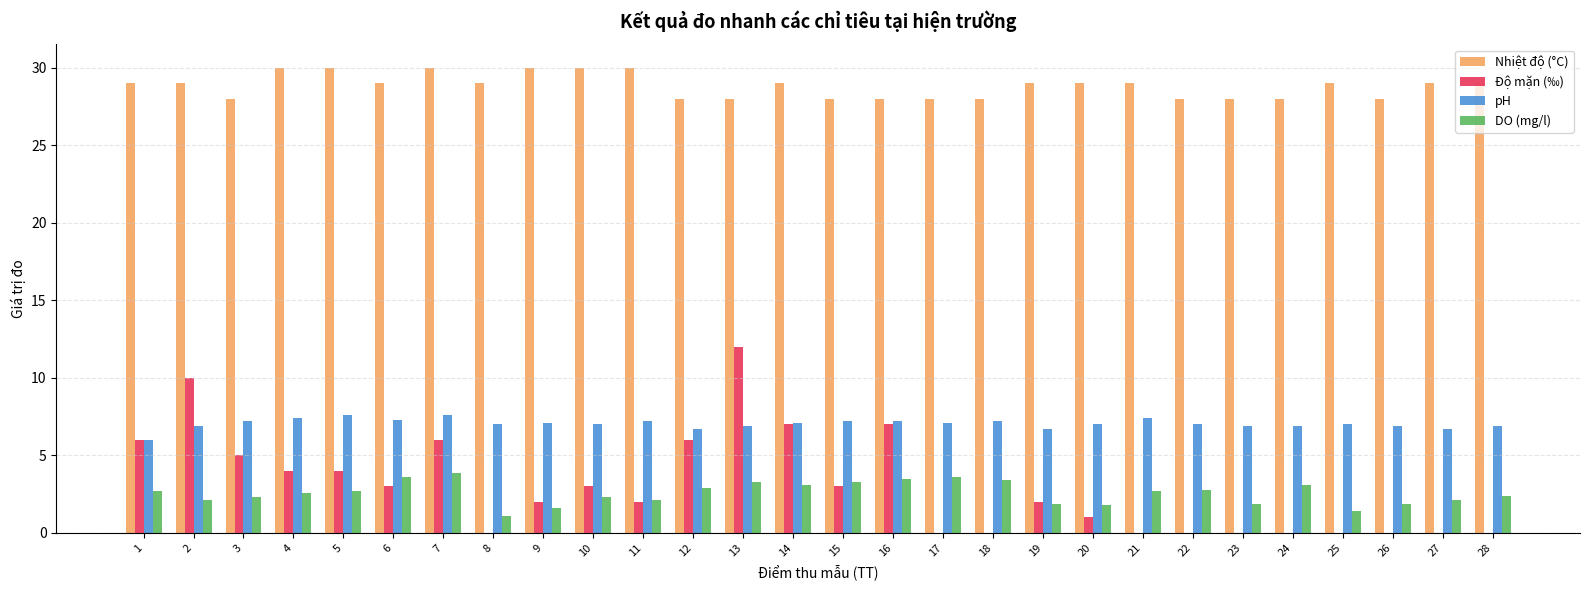

Which series changed the most between 13 and 23?

Độ mặn (‰)